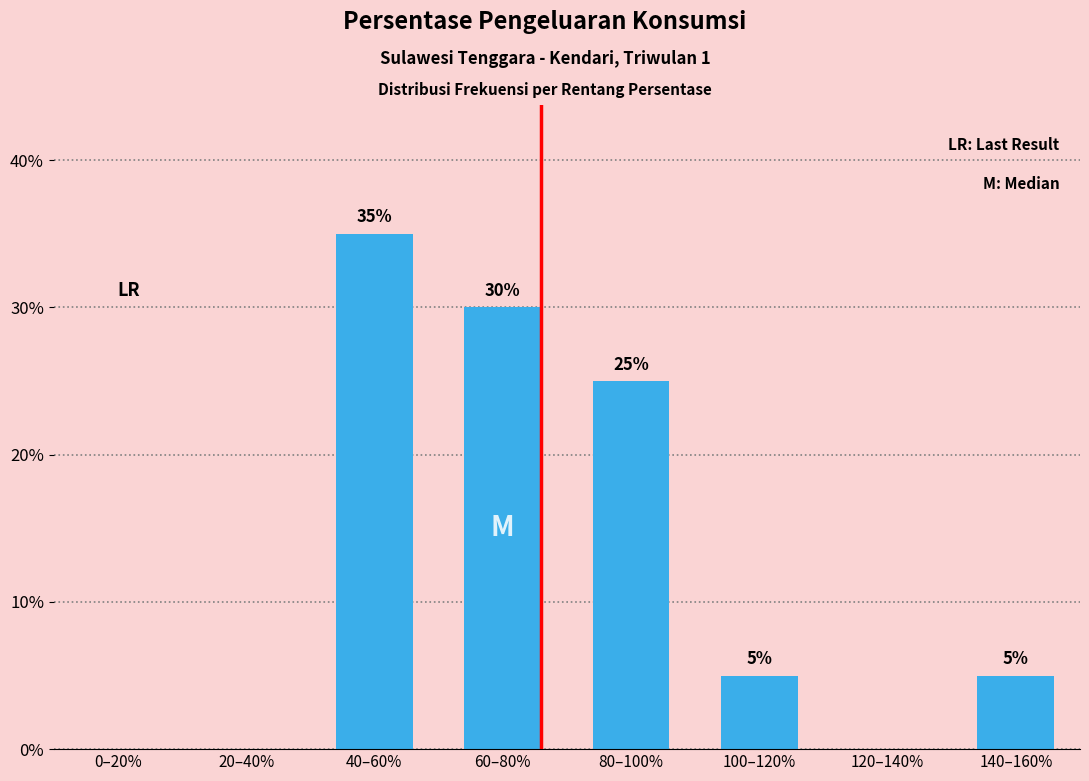

Does the chart contain stacked bars?

No